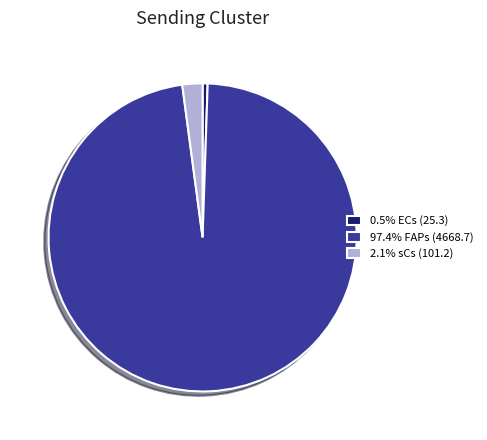

Count the number of slices in the pie.

3